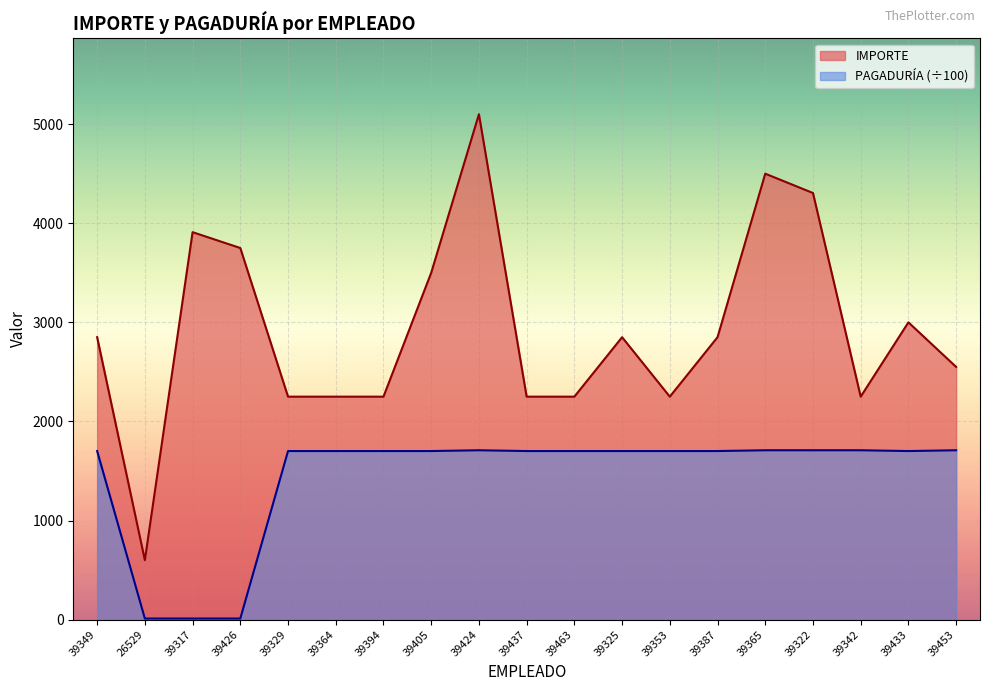

What is the sum of all IMPORTE values?

55515.0